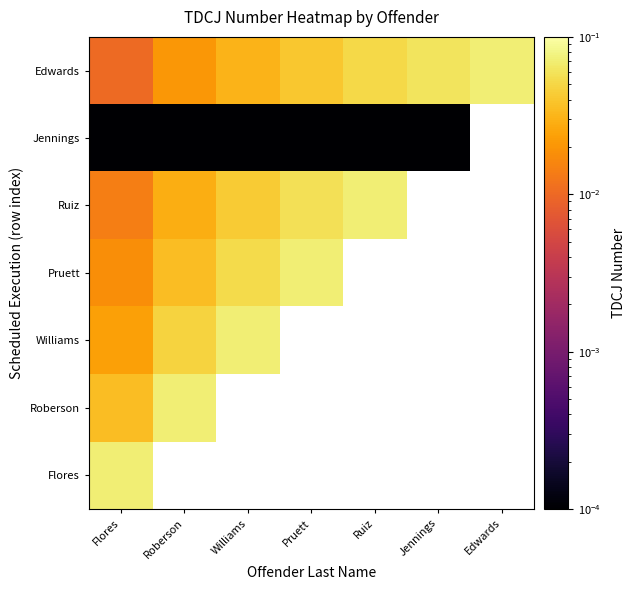

At how many categories does at least one series exceed 0?

7